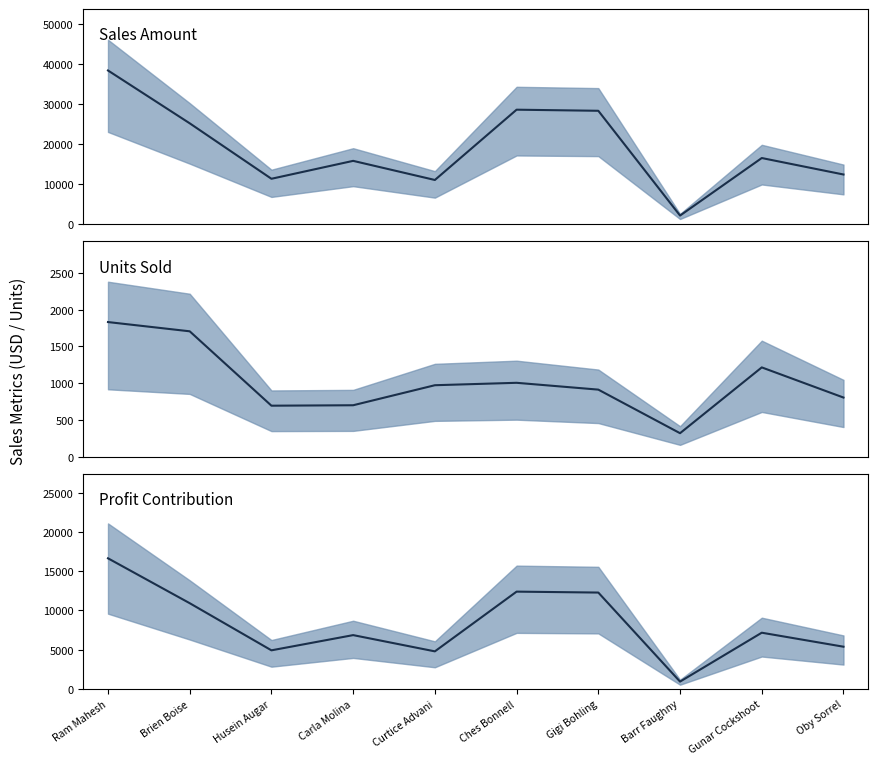

How many values in the Profit series are below 7157?

5